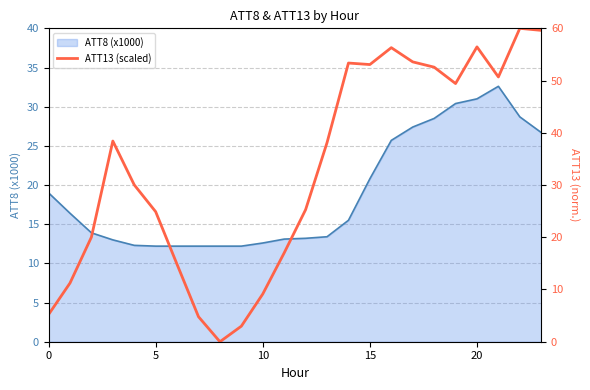

How many categories are shown in the chart?

24